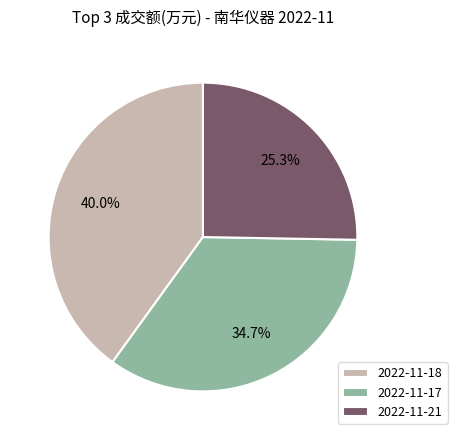

Does 2022-11-21 represent more than half of the total?

No